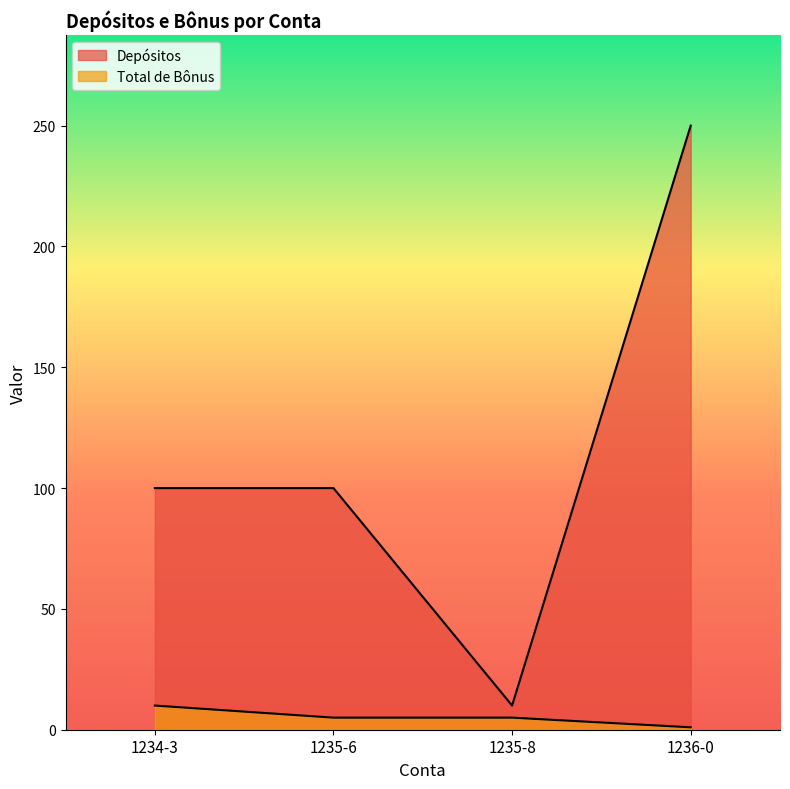

Which series has the largest range (max minus min)?

Depósitos